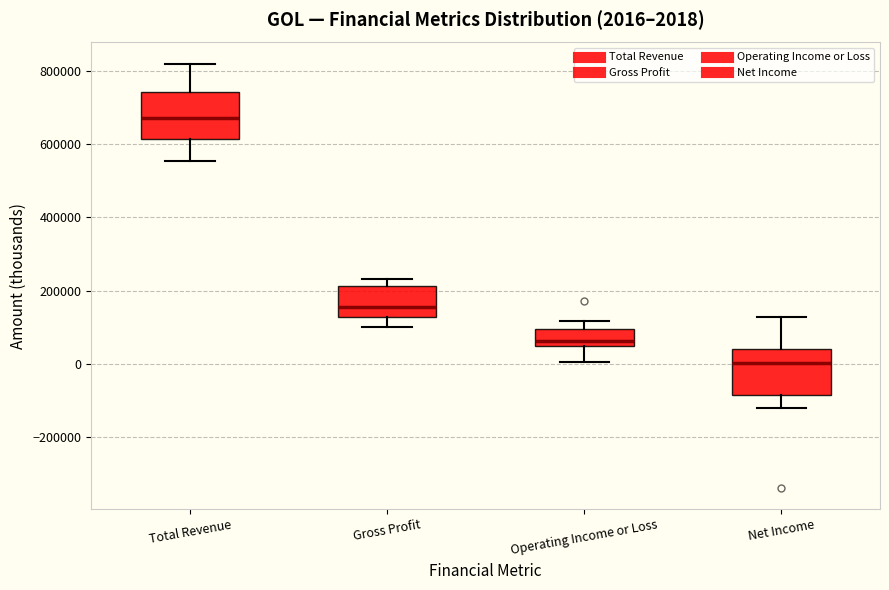

Which box's median line is the highest?

Total Revenue